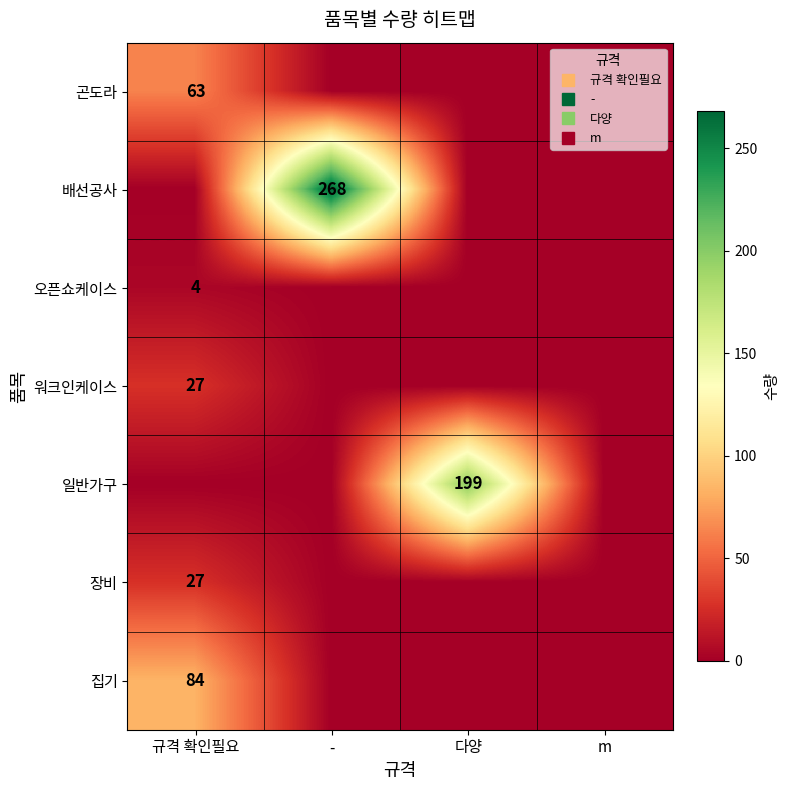

Which series has the largest range (max minus min)?

배선공사